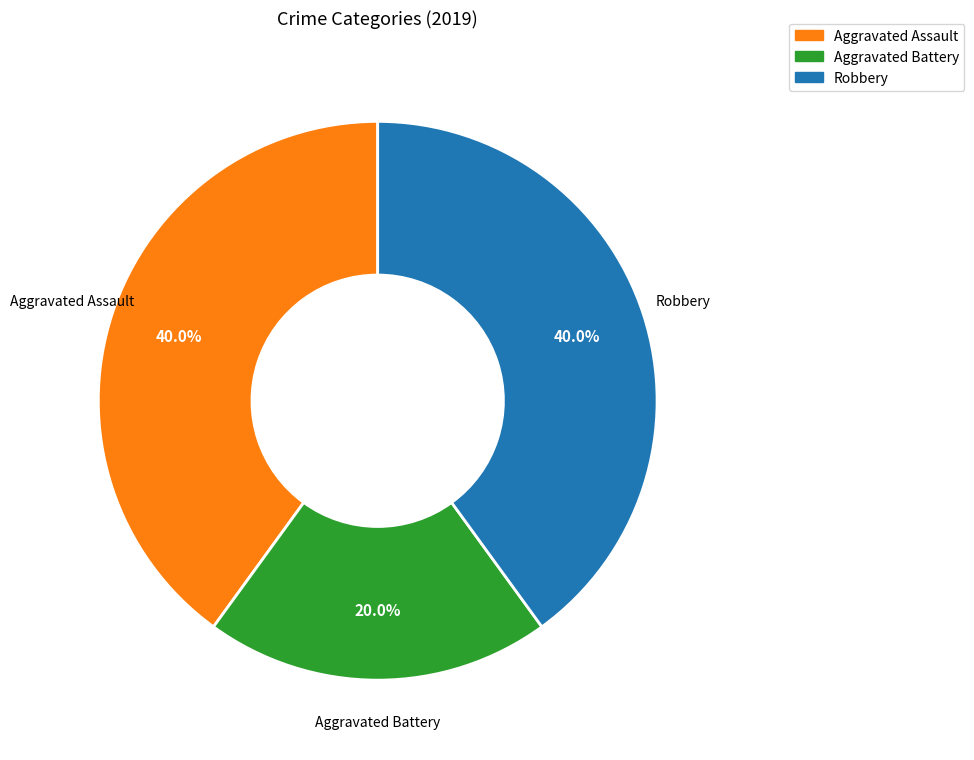

Is there any slice that represents more than half of the pie?

No